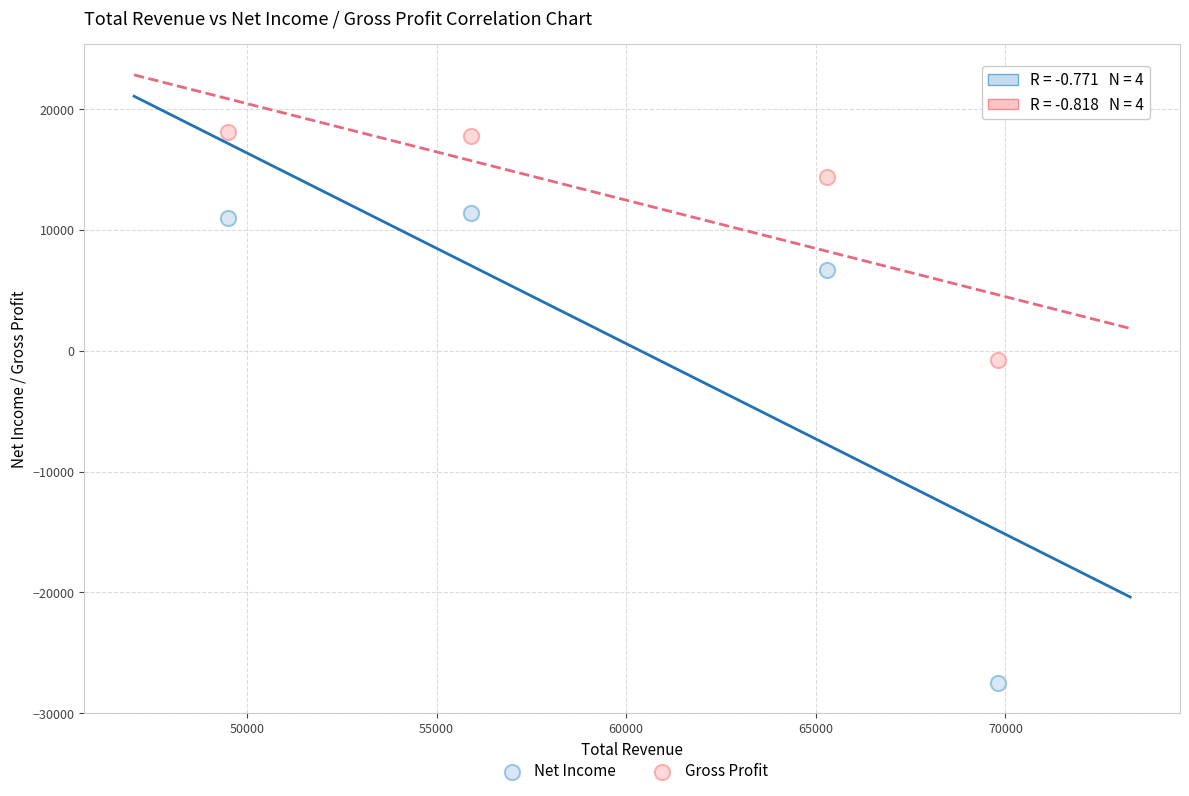

Across all data points, what is the range of Y values (max minus min)?

45600